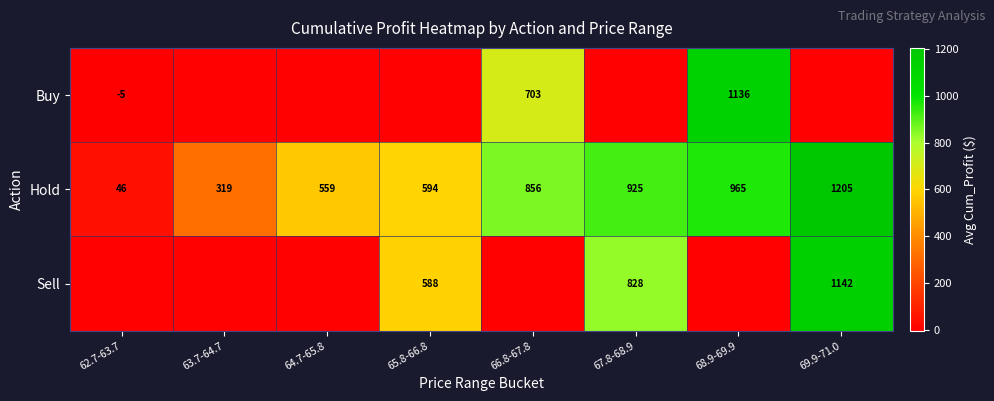

True or false: Hold has a value of 506 at 63.7-64.7.

False